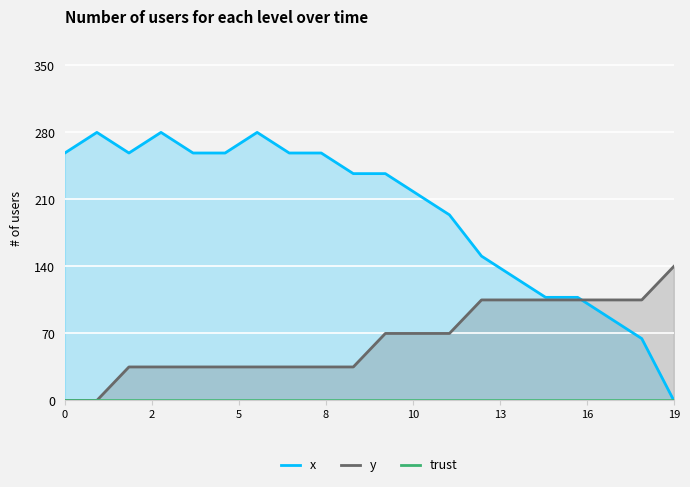

True or false: y has a value of 204.4 at 19.

False